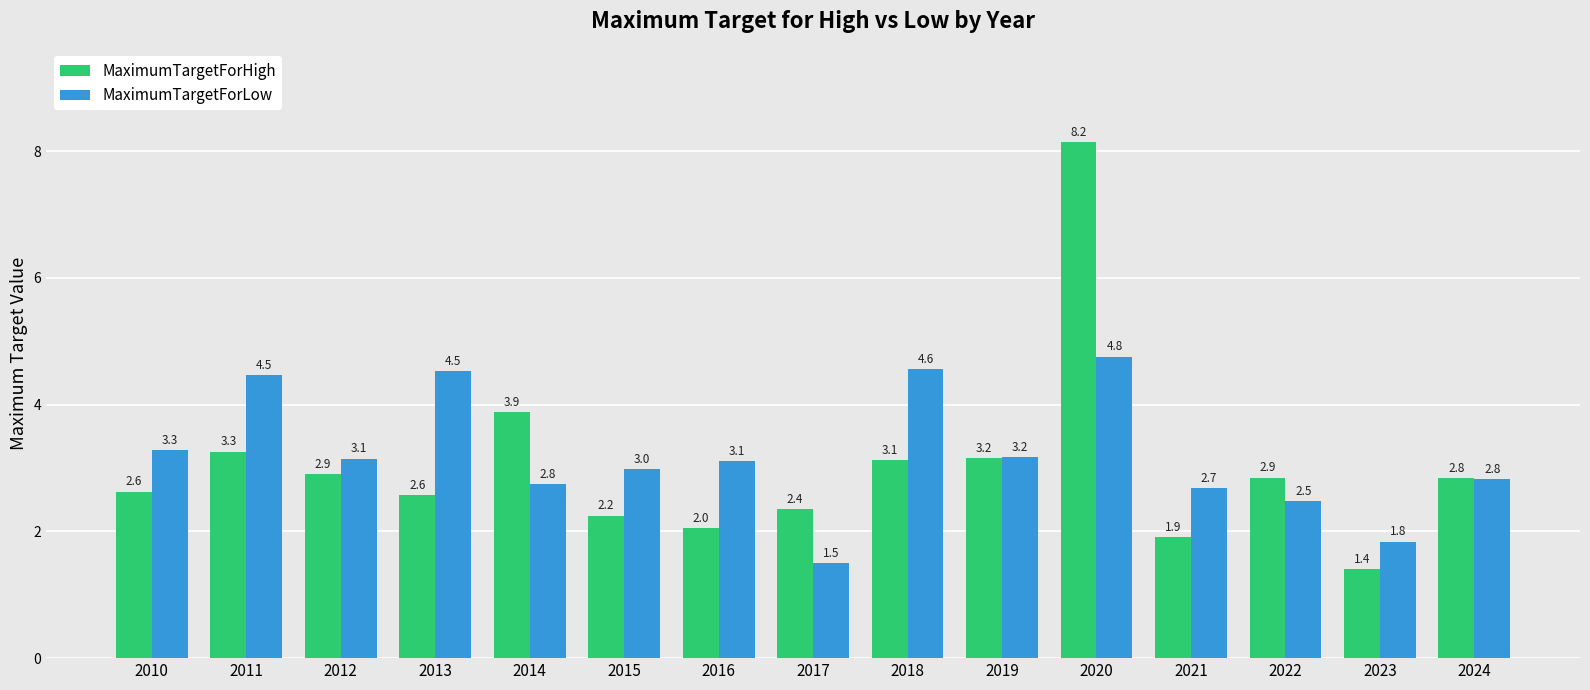

What are all the series names shown in the legend?

MaximumTargetForHigh, MaximumTargetForLow